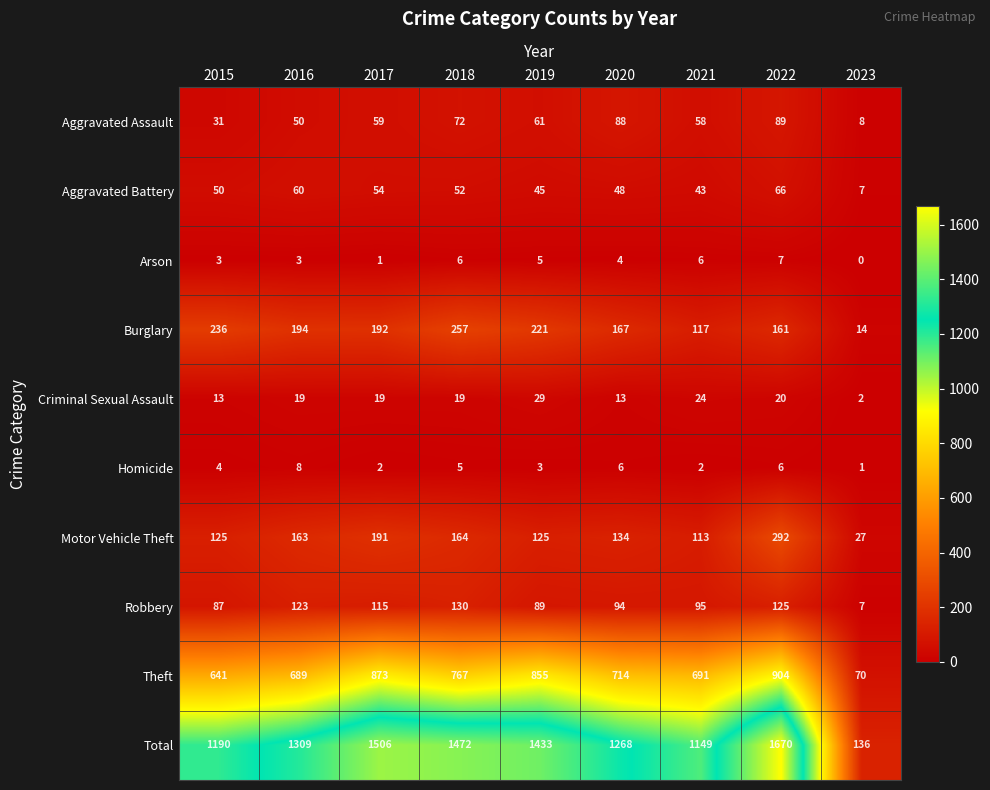

At which category is the sum across all series the highest?

2022